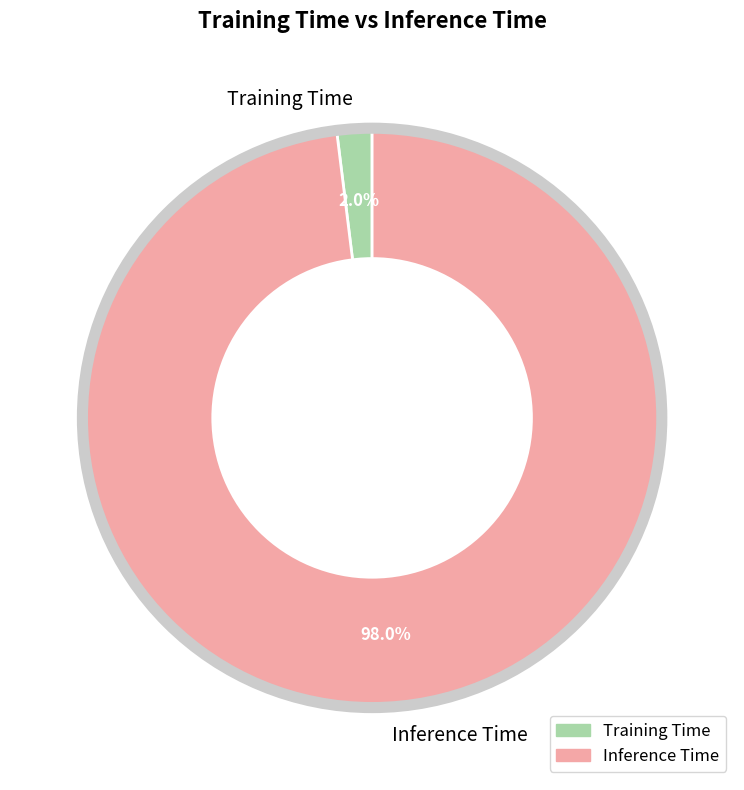

The Inference Time slice represents 88% of the pie. True or false?

False